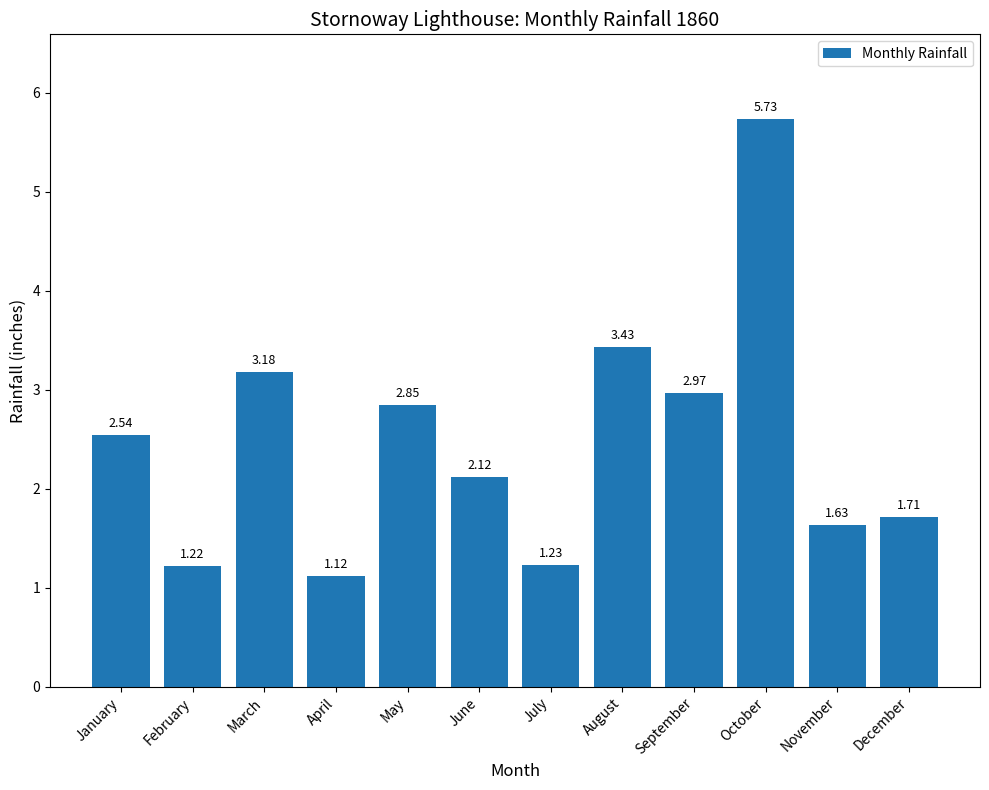

At which label does the data first exceed 2?

January